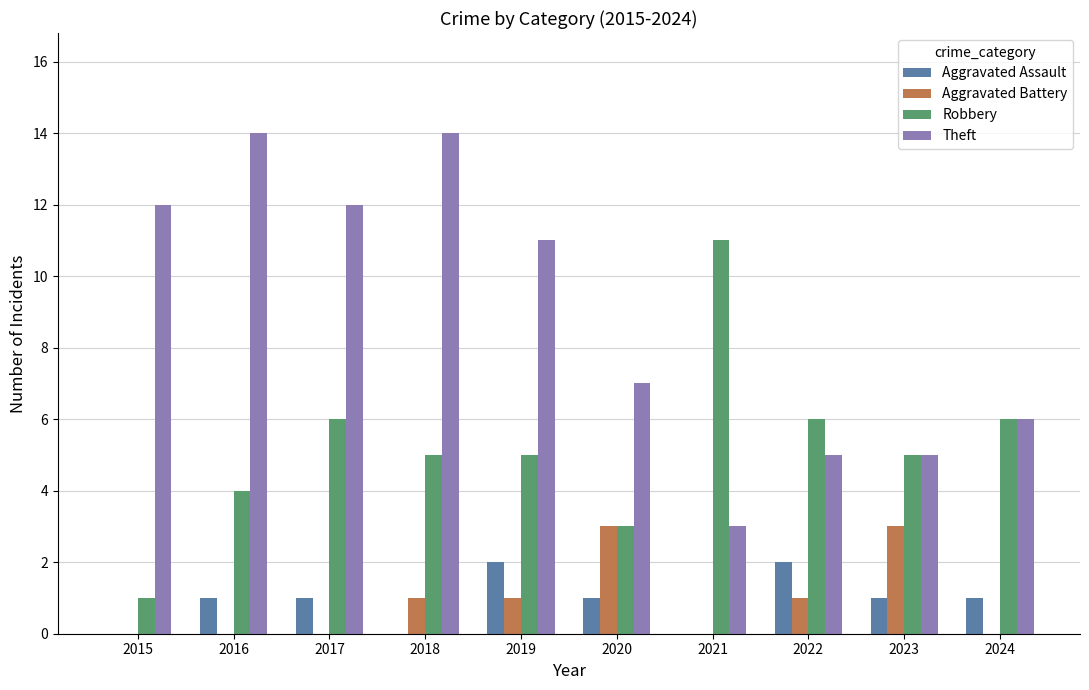

What is the sum of all Robbery values?

52